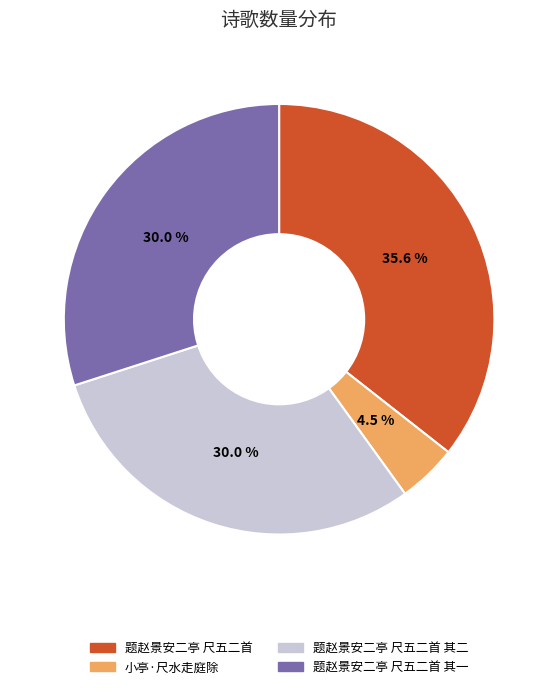

Is there any slice that represents more than half of the pie?

No